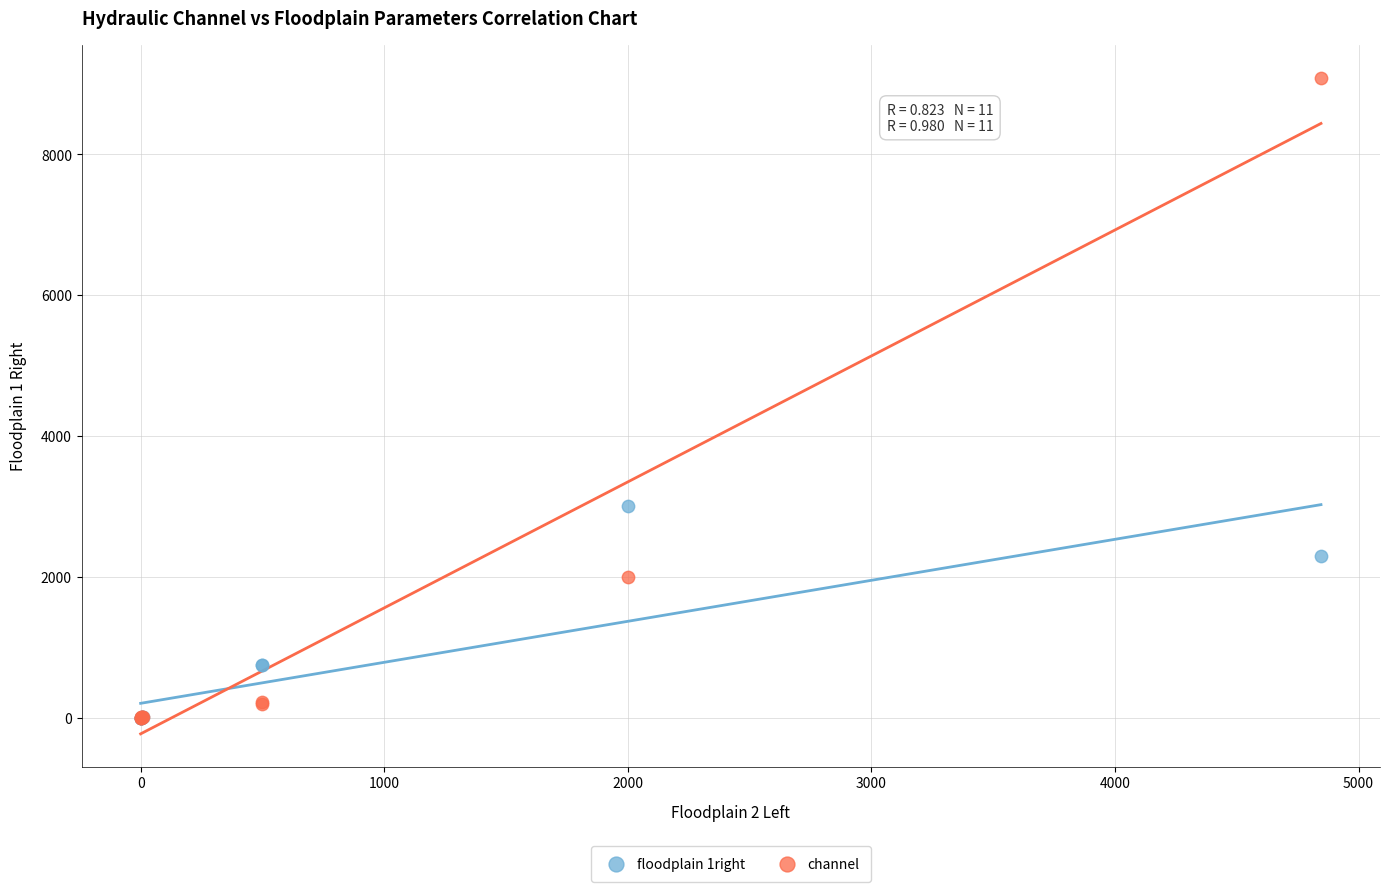

Which series reaches the maximum Y coordinate?

channel